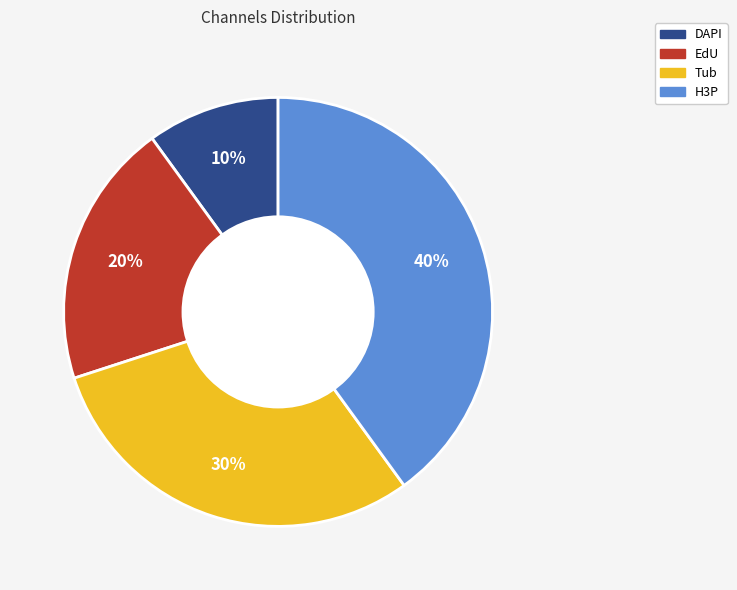

The Tub slice represents 30% of the pie. True or false?

True